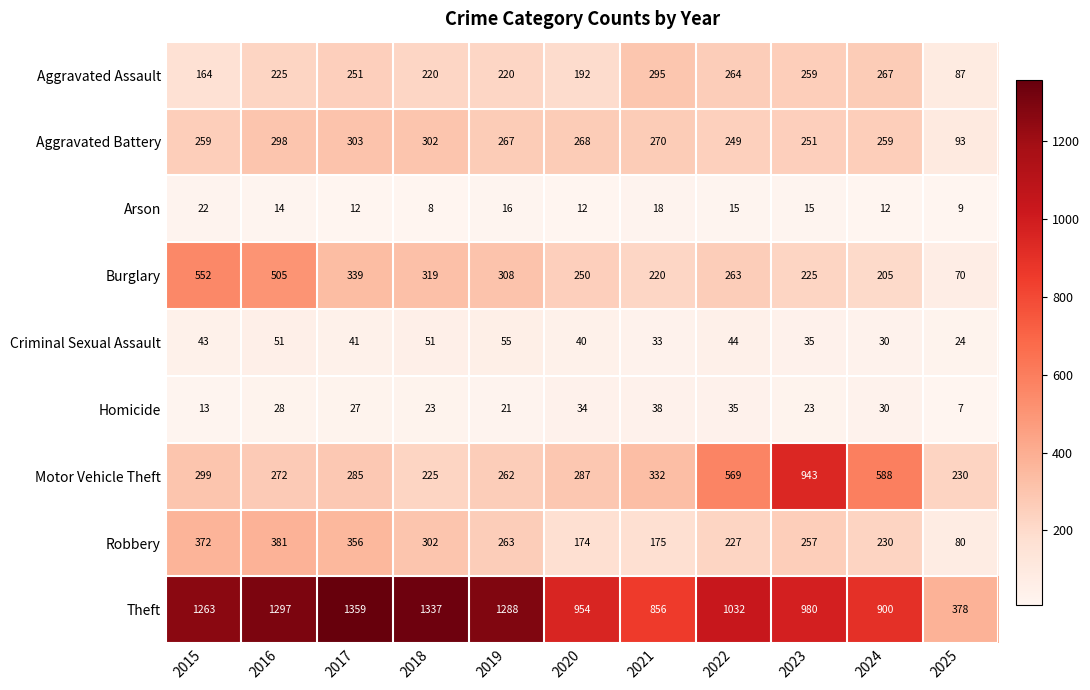

True or false: Aggravated Assault has a value of 45 at 2018.

False